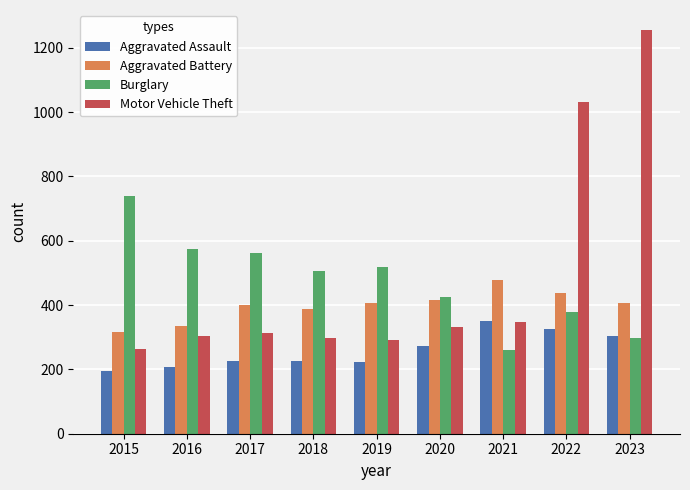

What is the difference between the highest and lowest values at 2021?

218